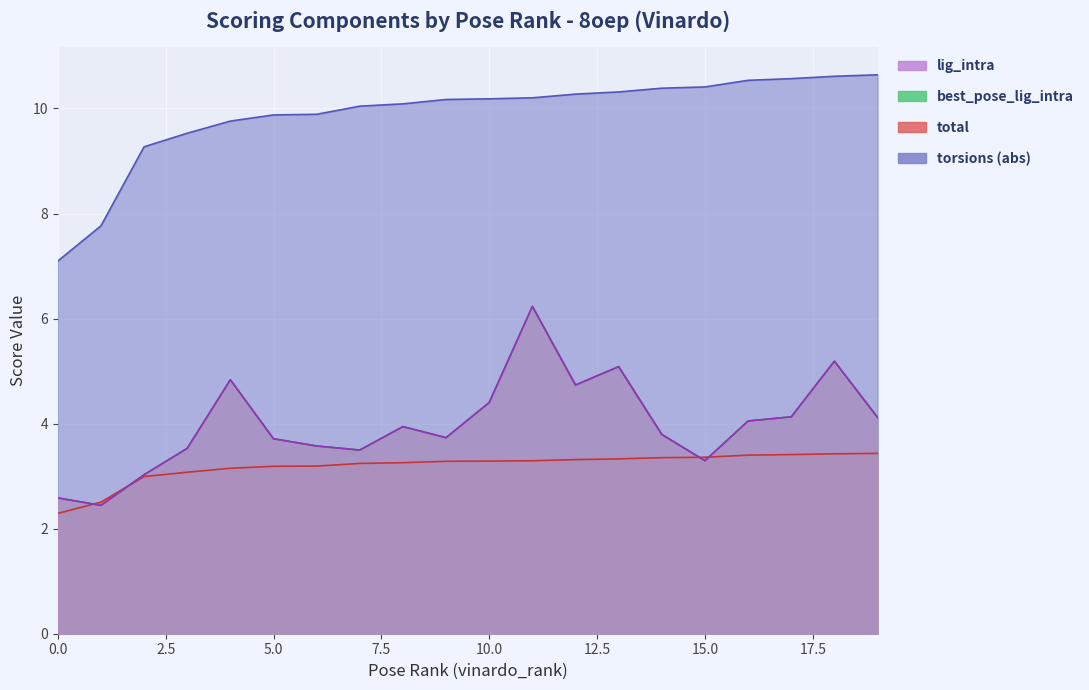

What is the sum of all total values?

63.8